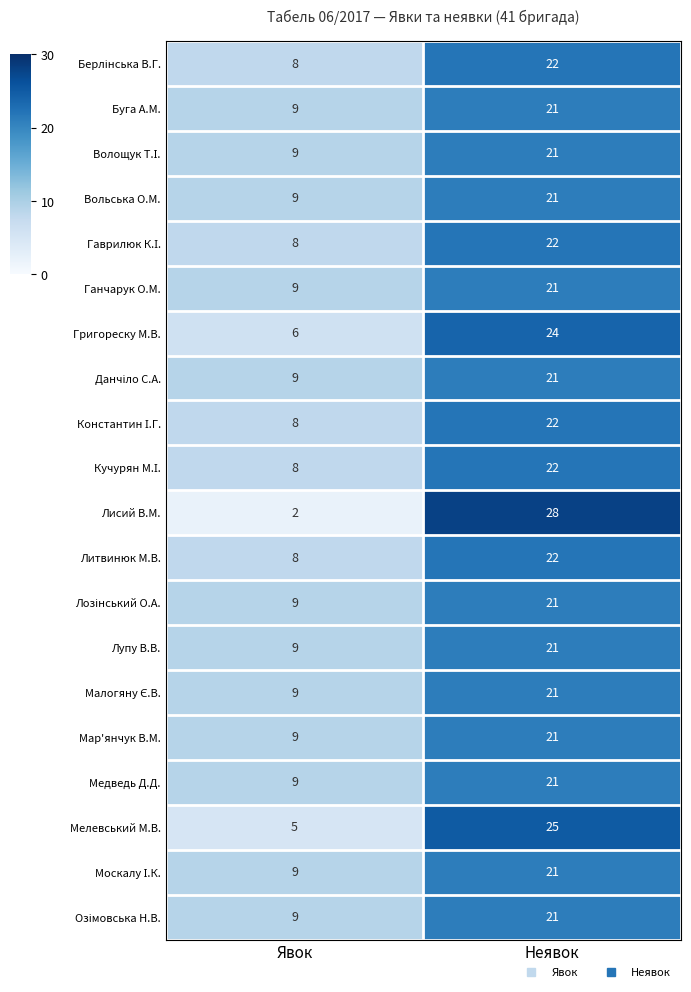

True or false: Мар'янчук В.М. has a value of 9 at Явок.

True